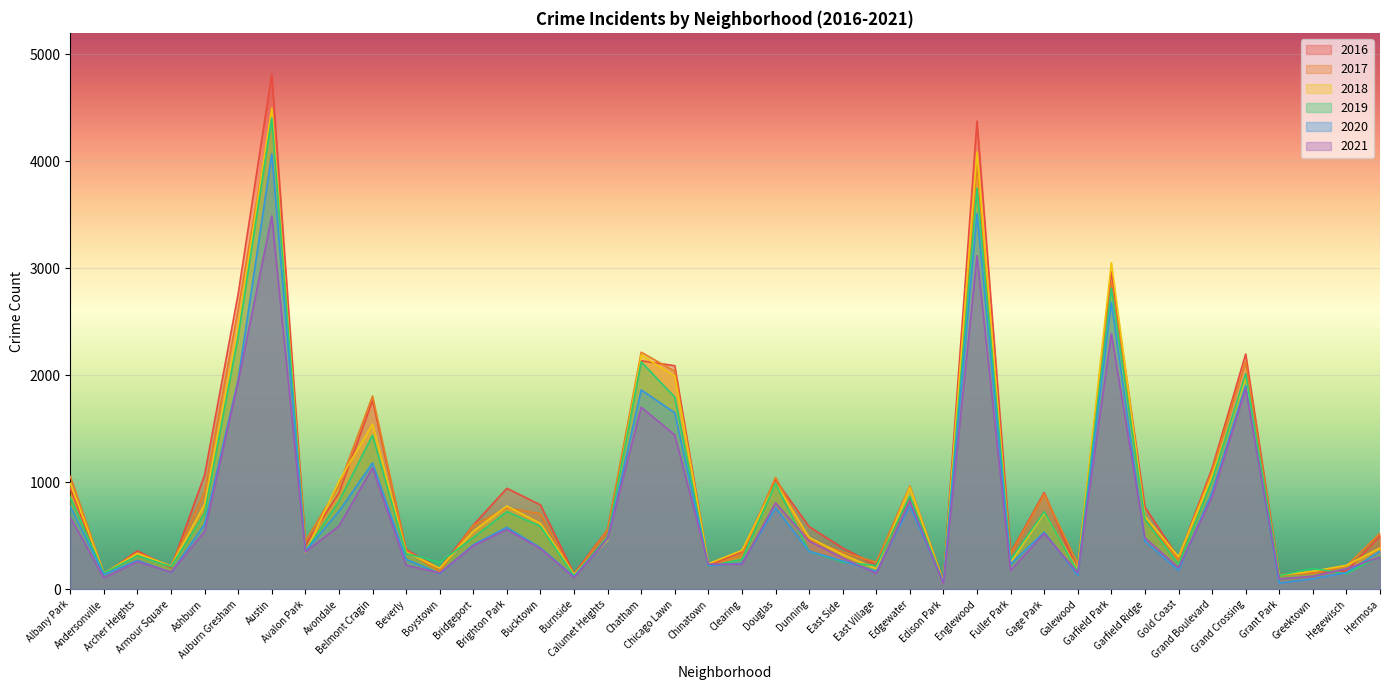

Is it true that 2016 equals 192 at Boystown?

True